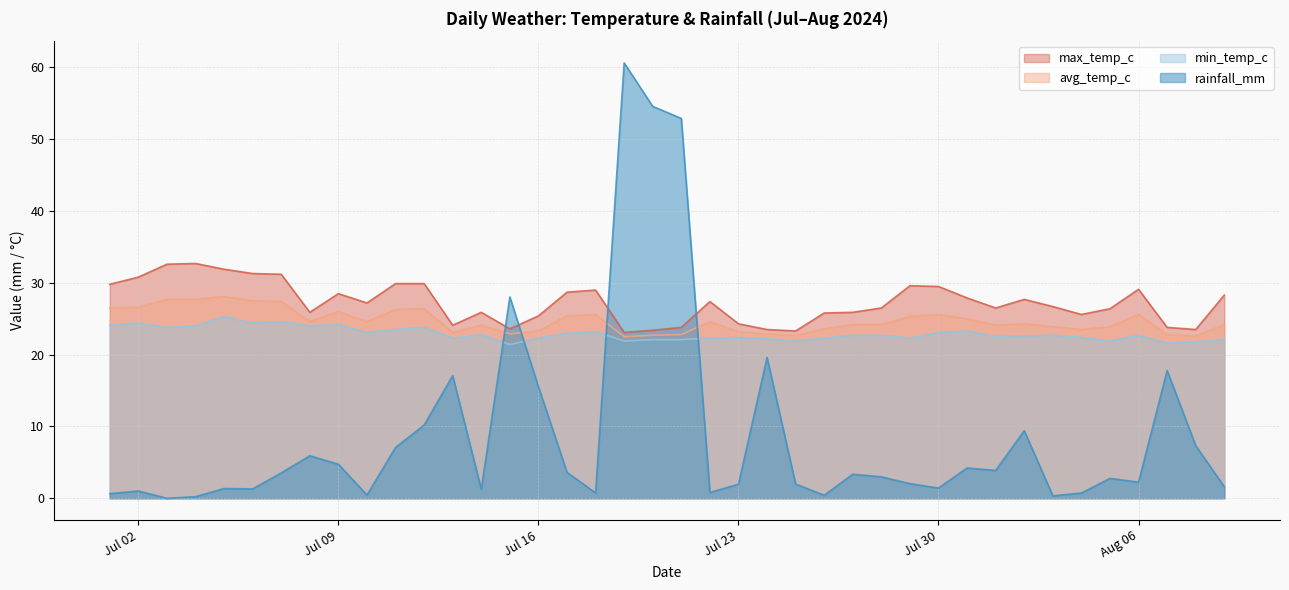

Which series has the largest total across all categories?

max_temp_c